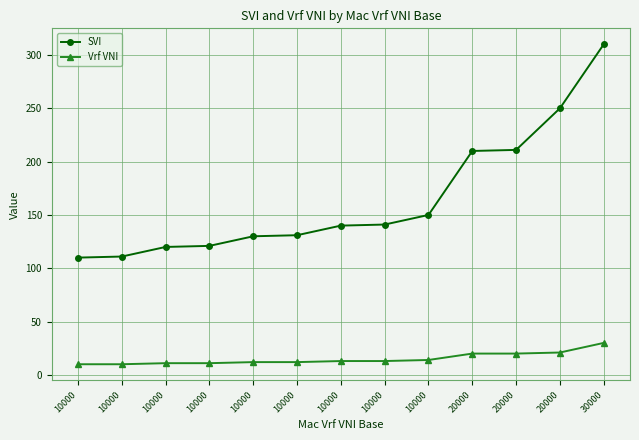

Between 10000 and 10000, which series saw the biggest shift?

SVI